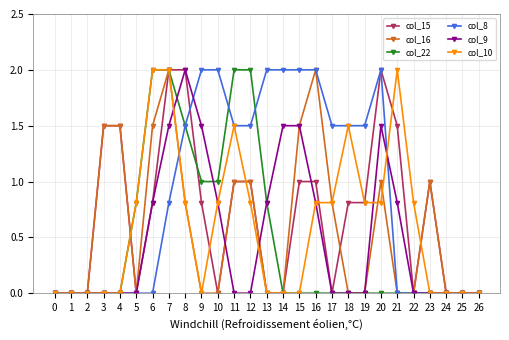

At which category is the sum across all series the highest?

7